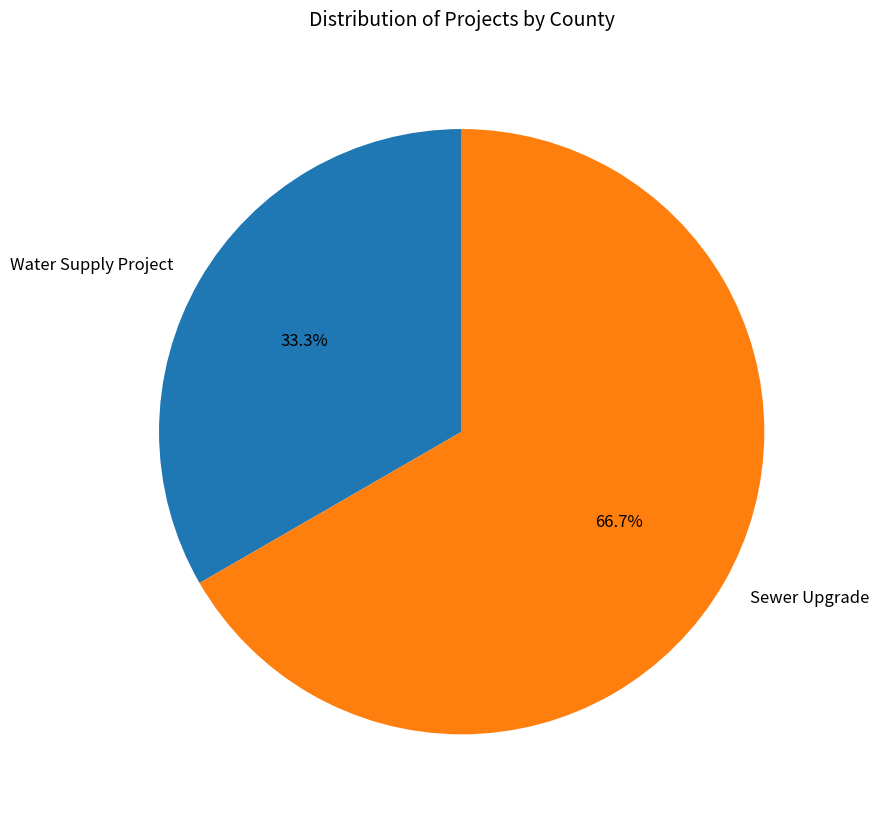

Is it true that Sewer Upgrade is 67% of the pie?

True